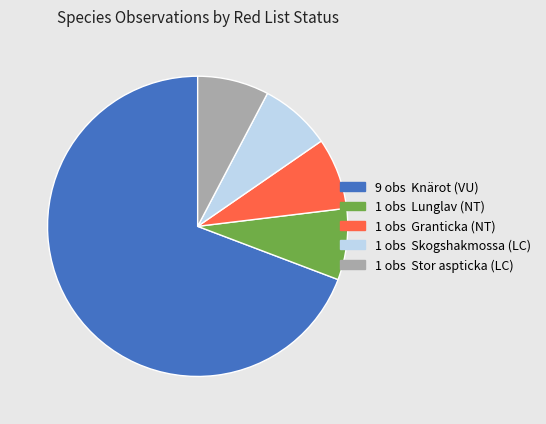

Is there a majority slice in this chart?

Yes